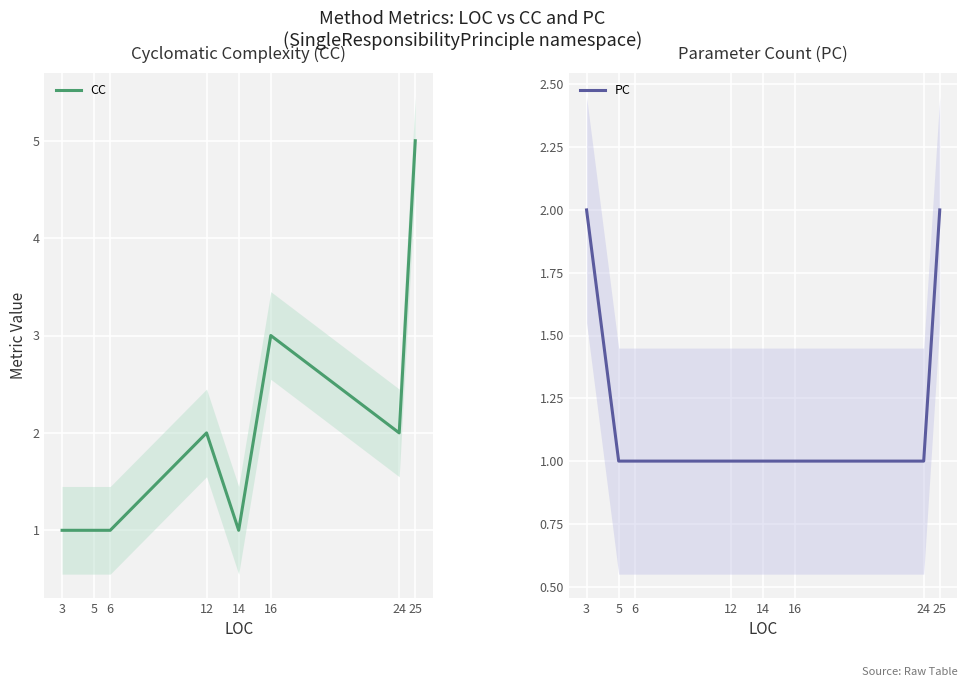

Between 5 and 24, which is larger?

24